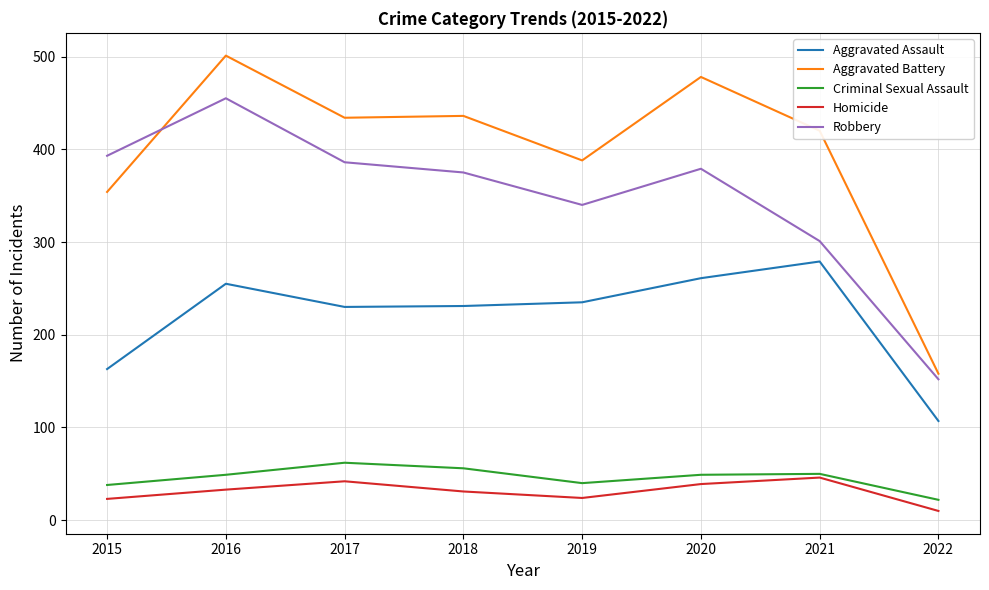

Where is the first local maximum for Aggravated Assault?

2016